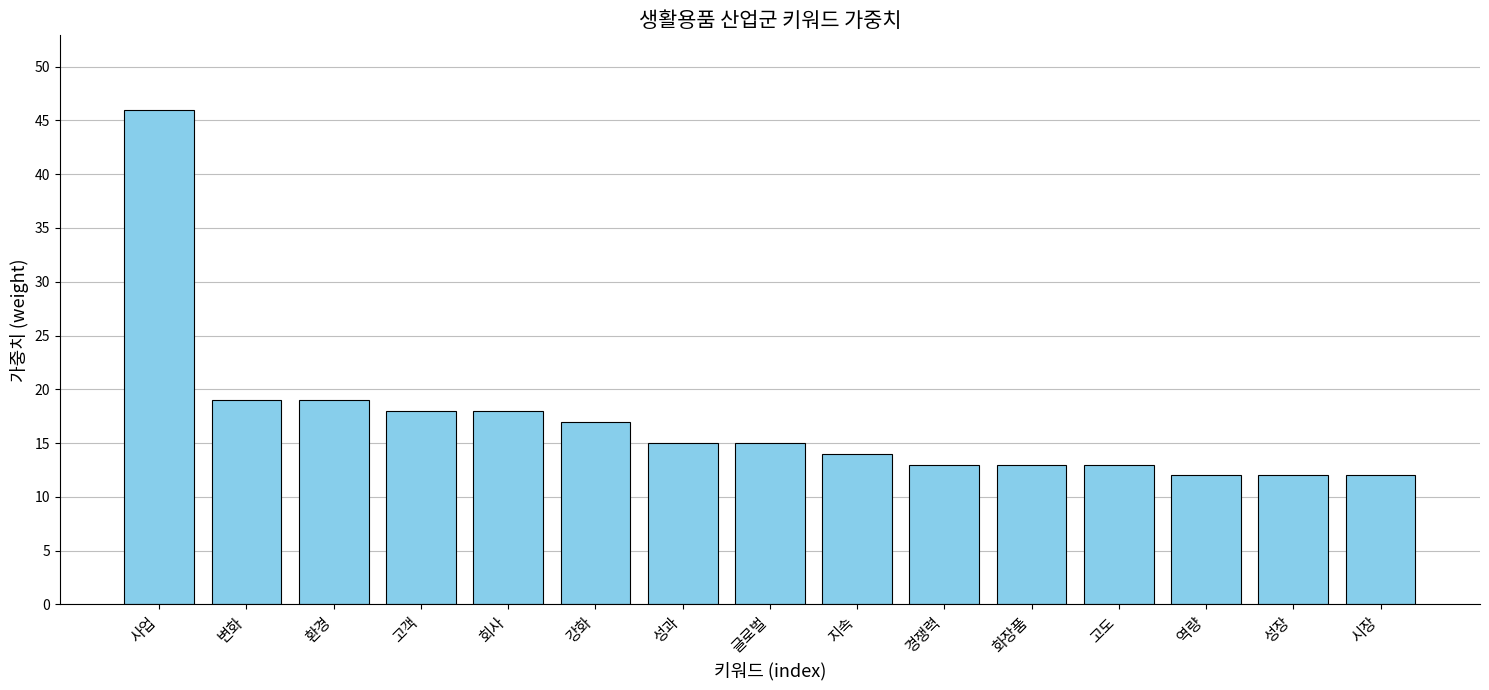

Which has a higher value, 사업 or 경쟁력?

사업